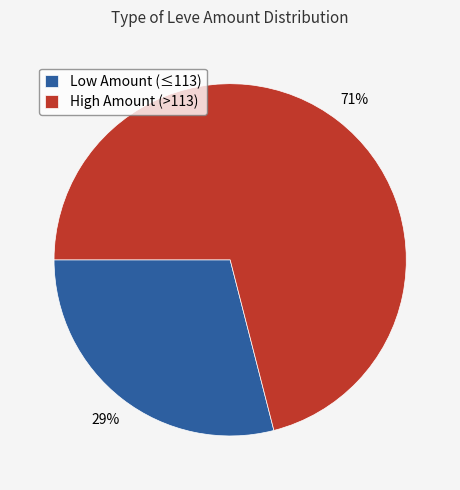

How many slices are in this pie chart?

2